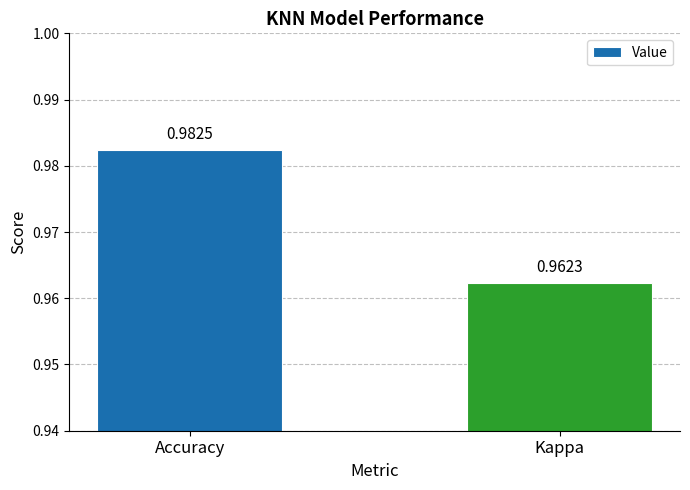

Where is the data nearest to the value 0?

Kappa